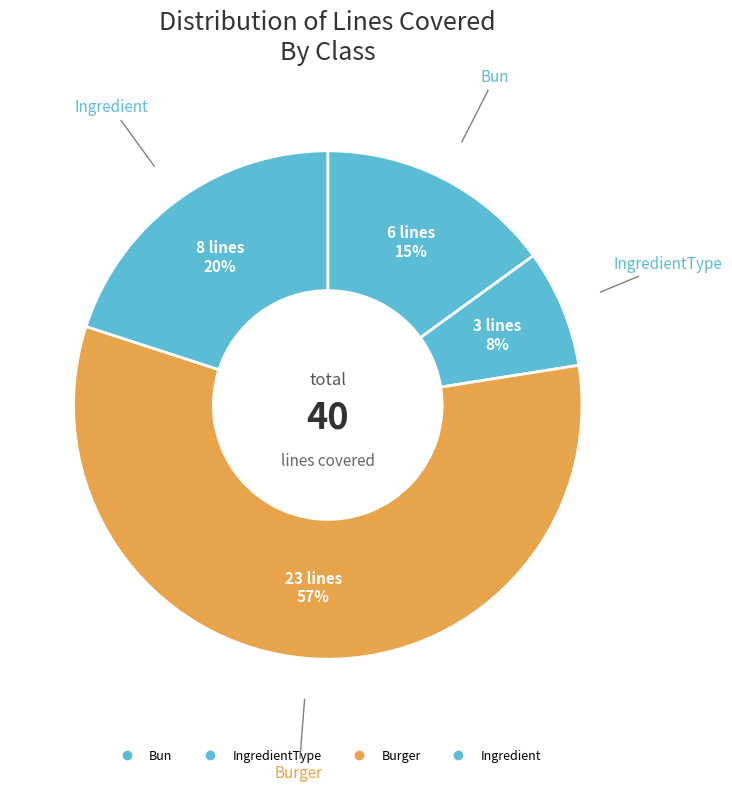

To the nearest percent, what is the difference between the largest and smallest slice percentages?

50%